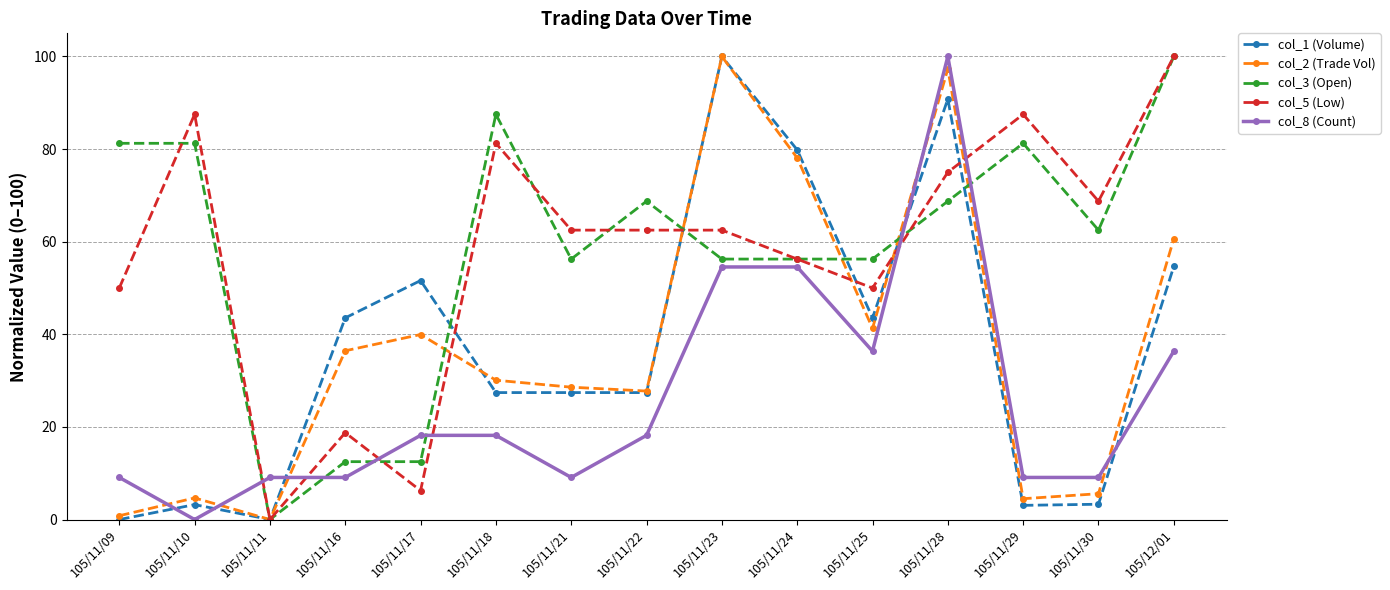

Where is the first local maximum for col_5 (Low)?

105/11/10